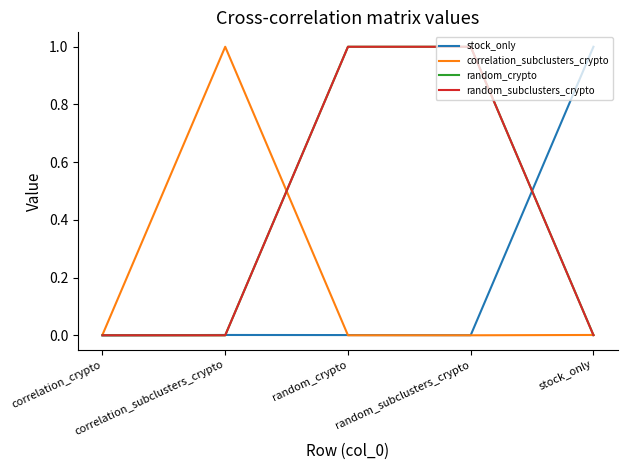

Which series ends up on top after the final intersection of correlation_subclusters_crypto and stock_only?

stock_only